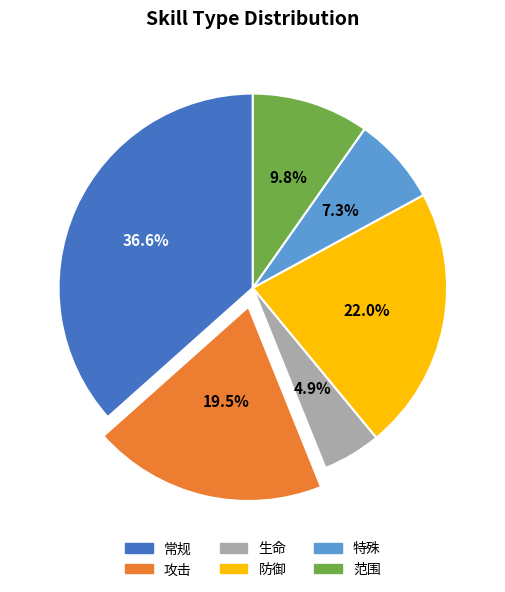

Approximately how many times larger is the value at 范围 compared to 防御?

0.4